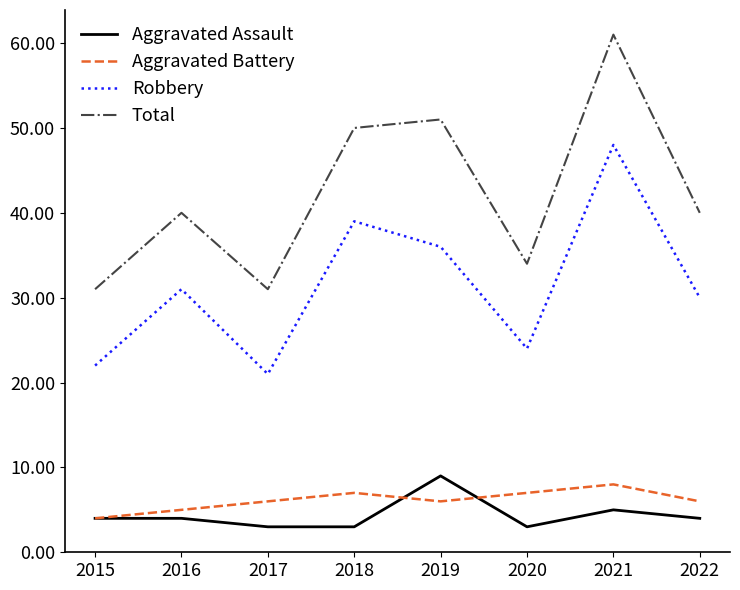

What is the difference between the highest and lowest values at 2022?

36